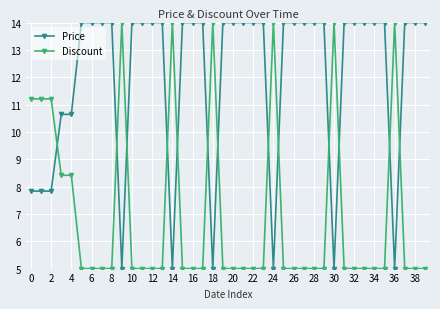

What is the value of the Price point at the 26th from the left?

14.0